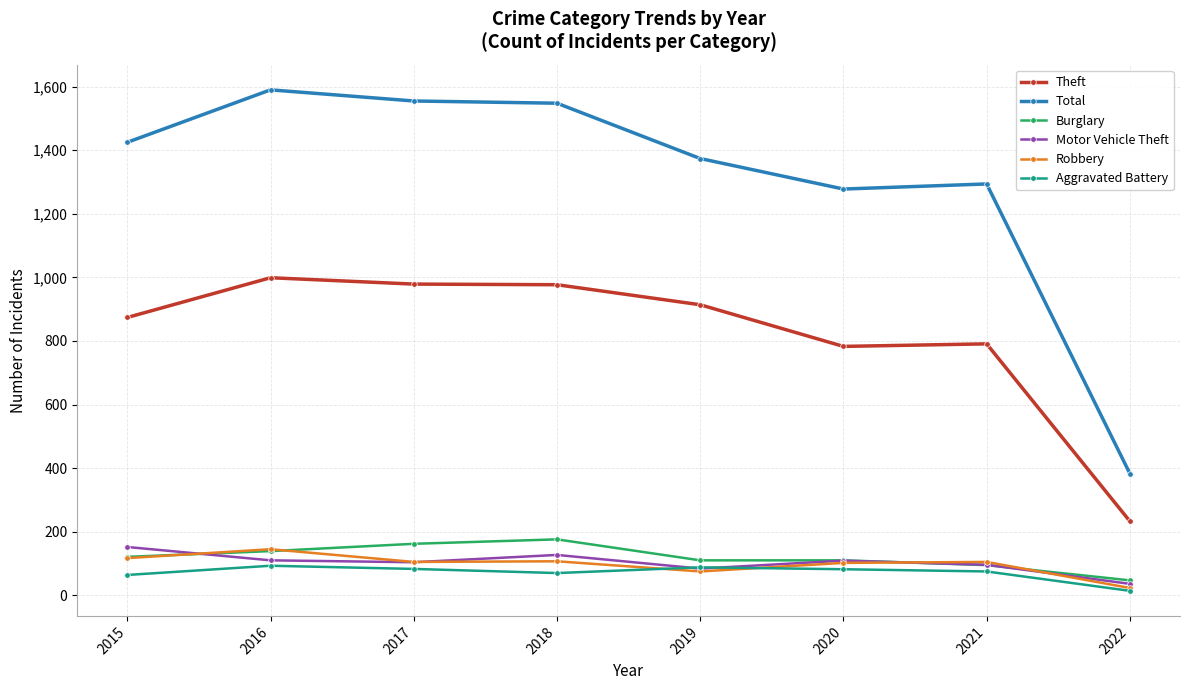

Is this an area chart (filled region under the line)?

No